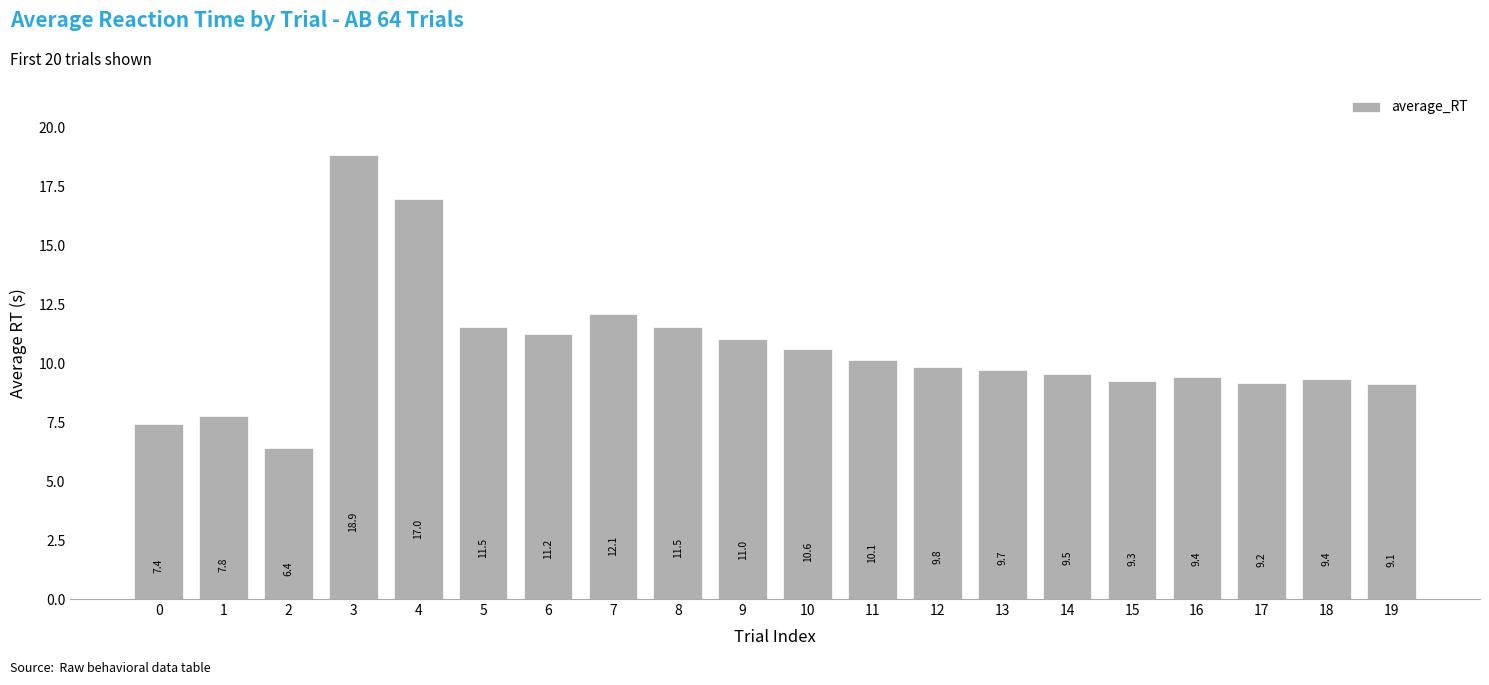

What is the value of the 4th bar from the left?

18.9